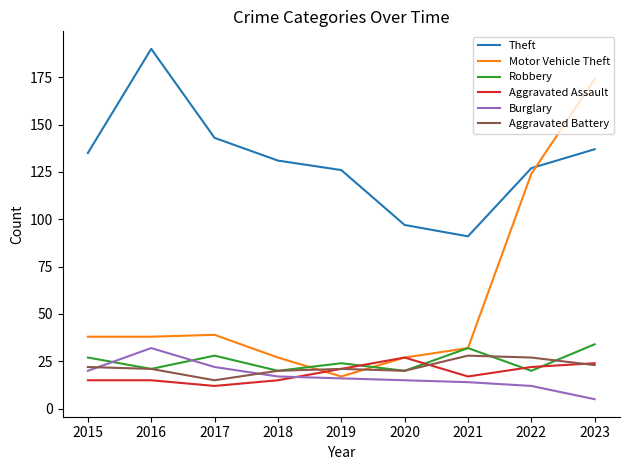

At how many categories does at least one series exceed 175?

1